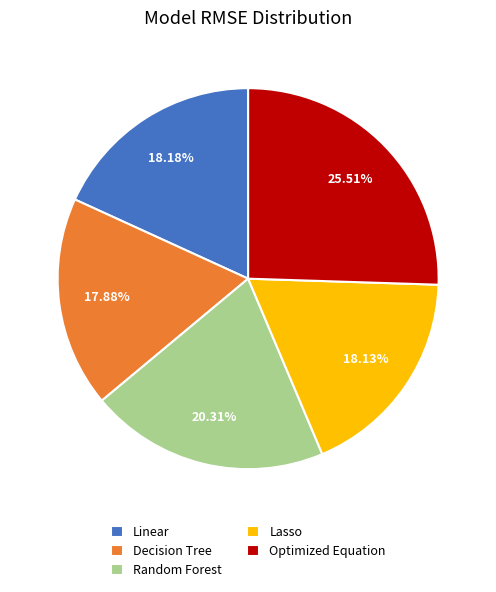

How many slices are in this pie chart?

5